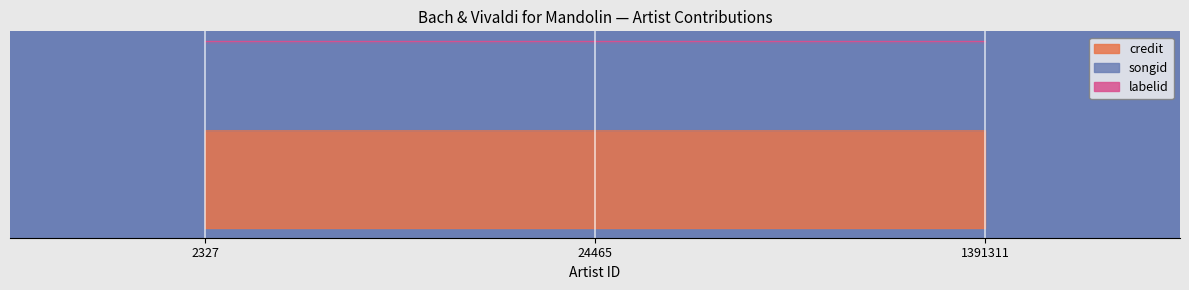

Which series has the widest spread of values?

credit